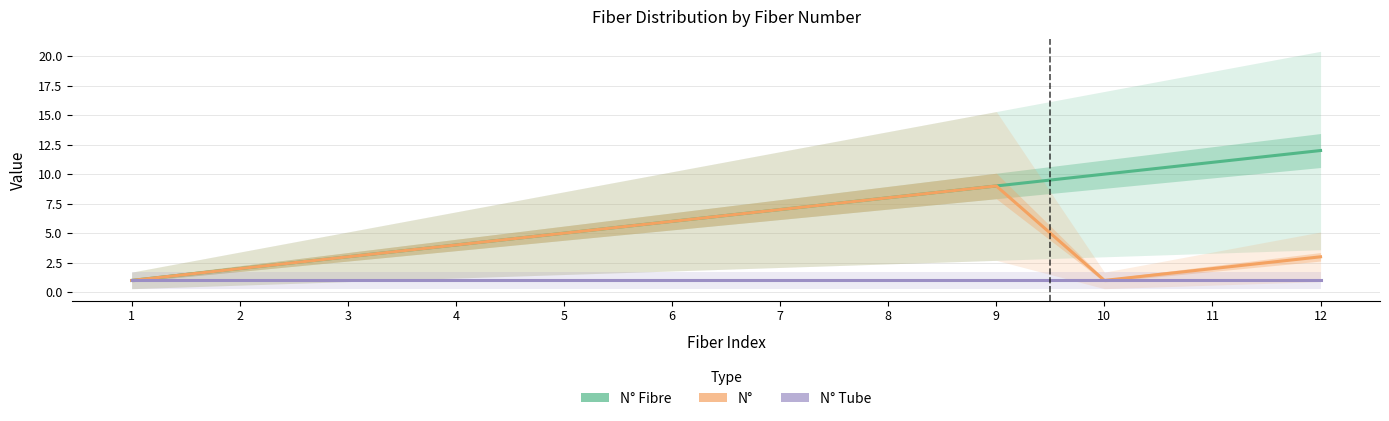

What is the sum of all N° Fibre values?

78